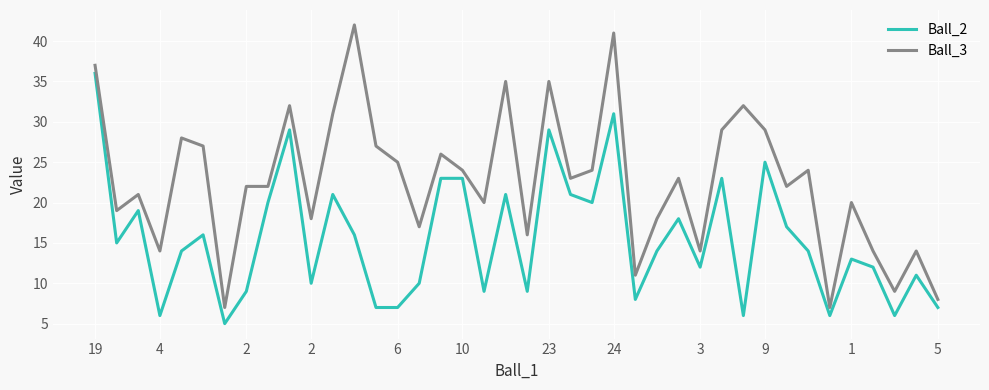

Reading right to left, list all the values displayed in this chart.

Ball_2: 7	11	6	12	13	6	14	17	25	6	23	12	18	14	8	31	20	21	29	9	21	9	23	23	10	7	7	16	21	10	29	20	9	5	16	14	6	19	15	36
Ball_3: 8	14	9	14	20	7	24	22	29	32	29	14	23	18	11	41	24	23	35	16	35	20	24	26	17	25	27	42	31	18	32	22	22	7	27	28	14	21	19	37